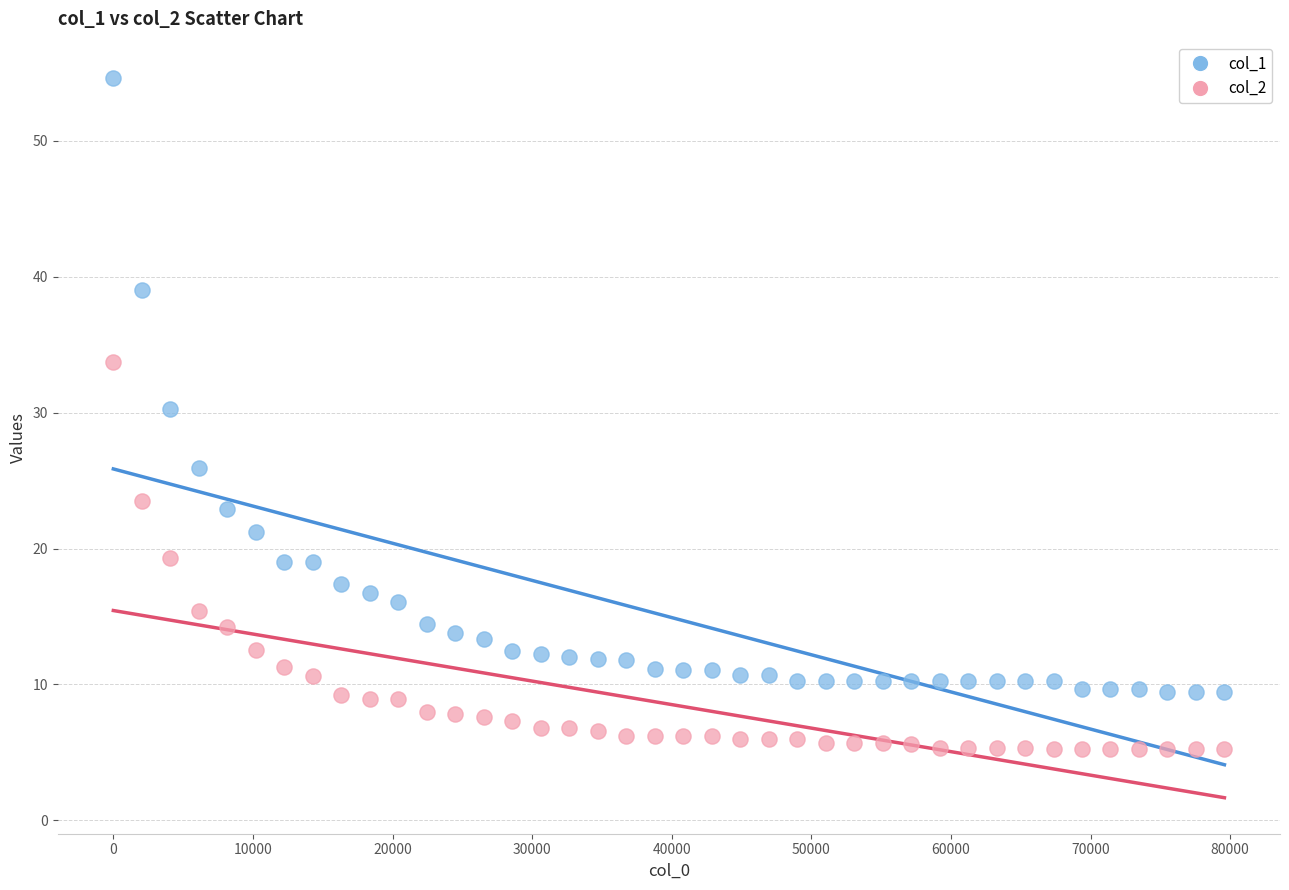

Which series contains the highest Y value?

col_1